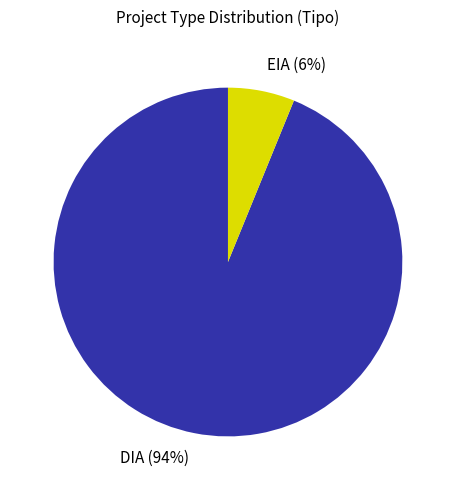

Is it true that DIA is 94% of the pie?

True